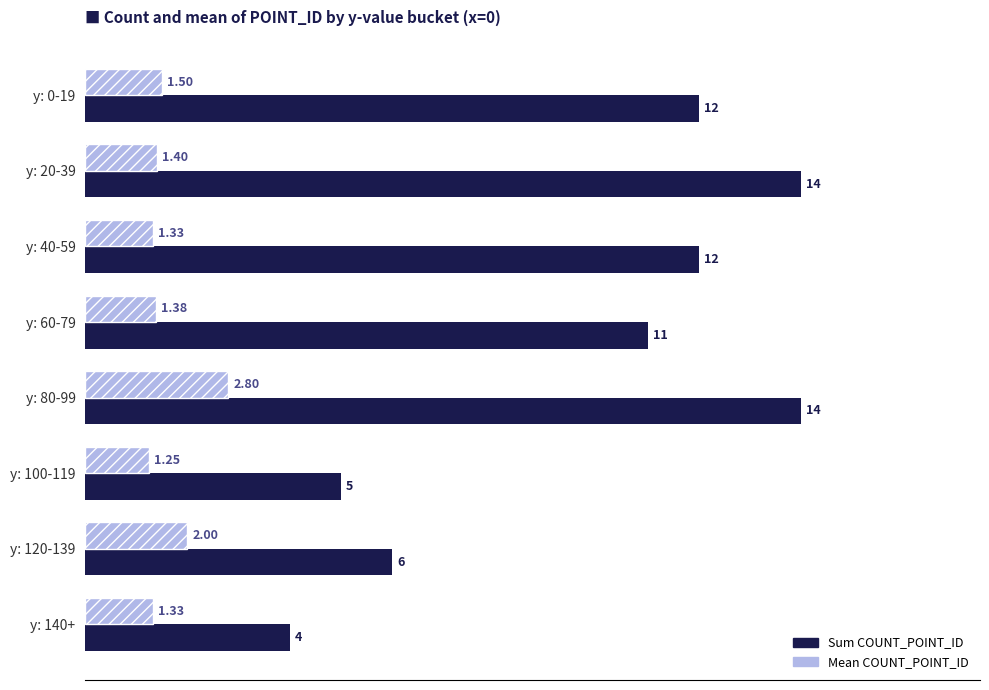

What are all the series names shown in the legend?

Sum COUNT_POINT_ID, Mean COUNT_POINT_ID